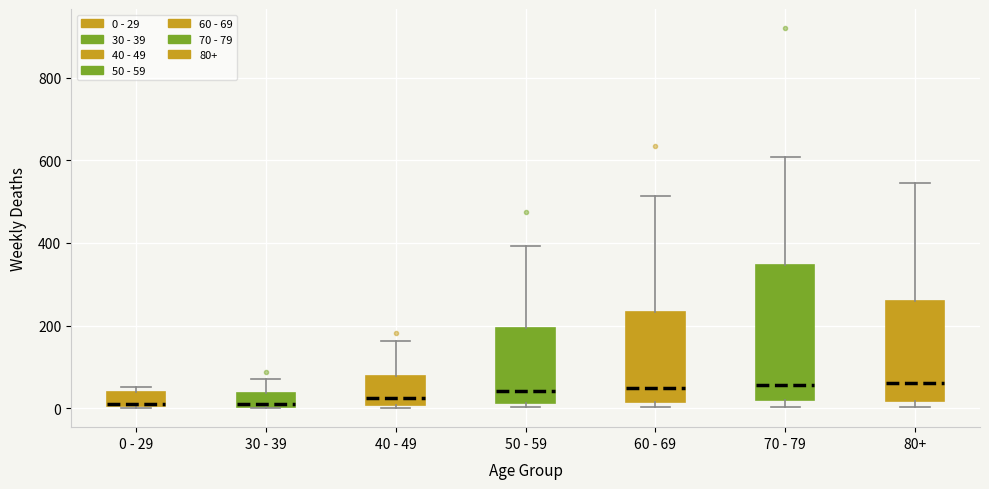

Where is the upper edge of the box for 0 - 29 on the y-axis? The values are not printed on the chart, so give them approximately, as read against the axis.

40